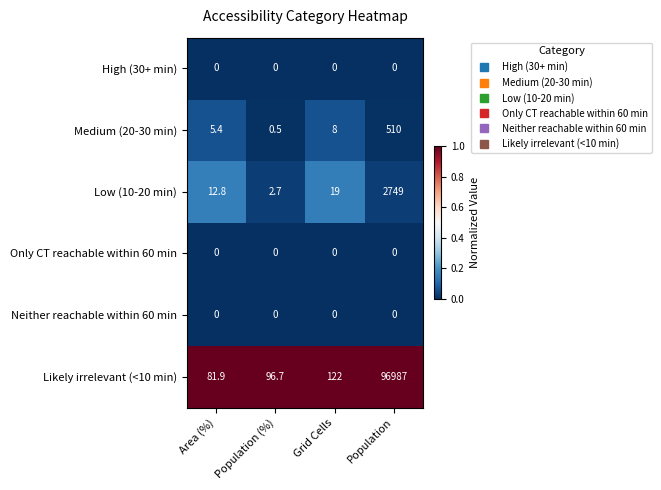

Rank the categories by Medium (20-30 min) value from highest to lowest.

Population, Grid Cells, Area (%), Population (%)